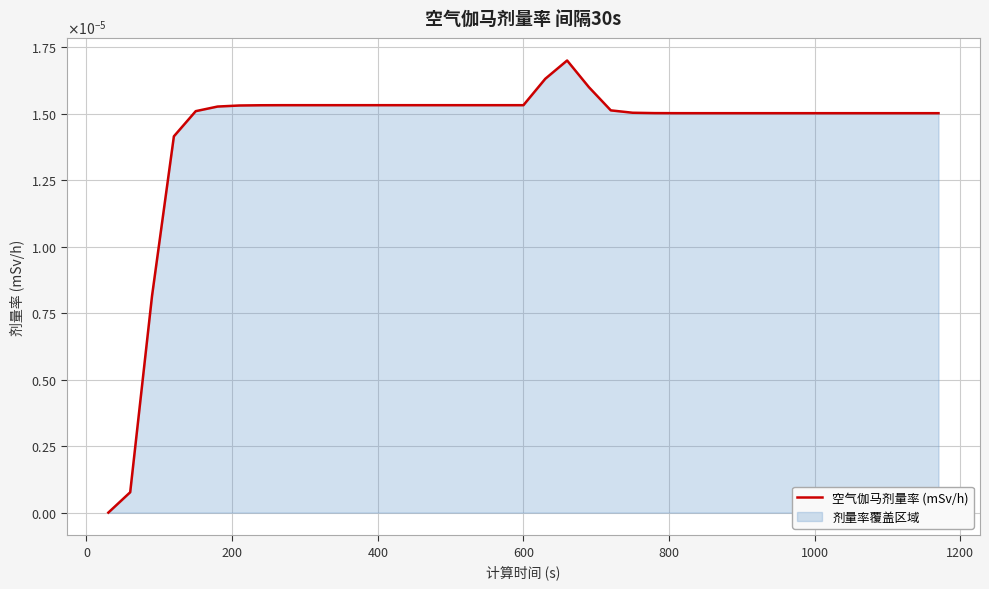

Does the chart have visible grid lines?

Yes